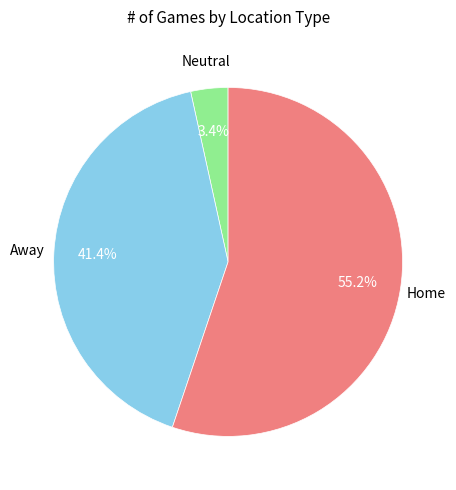

Is there a majority slice in this chart?

Yes